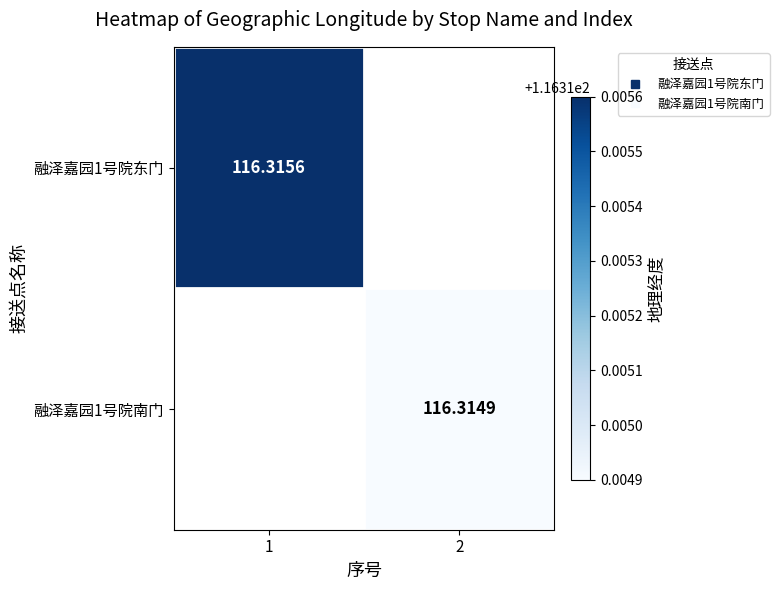

At 1, list the series in order from smallest to largest.

融泽嘉园1号院南门, 融泽嘉园1号院东门